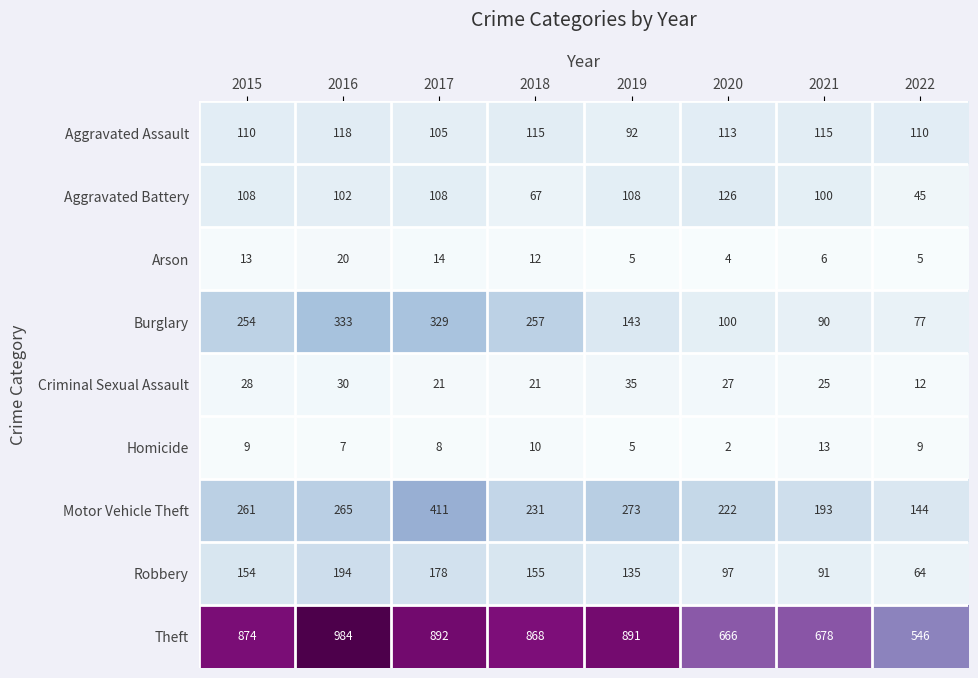

What is the maximum value shown in the chart?

984